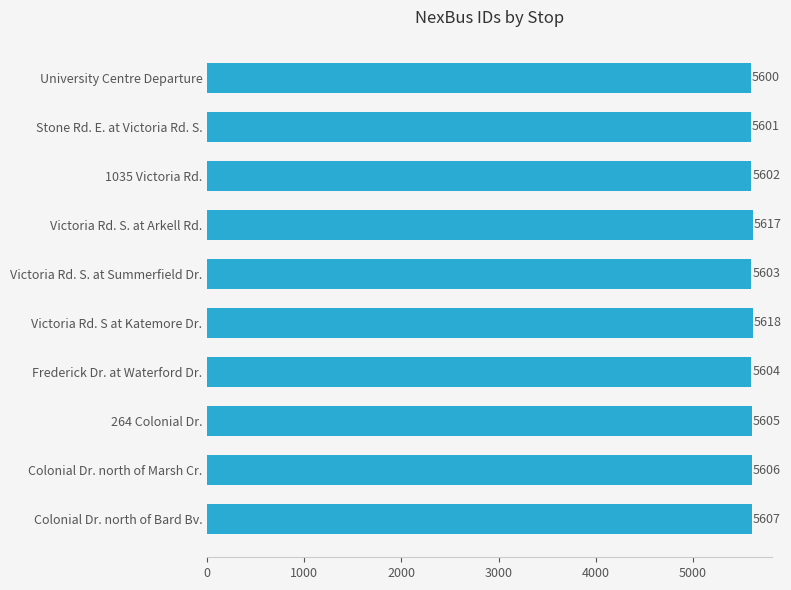

Is it true that the value at 1035 Victoria Rd. is 1223?

False